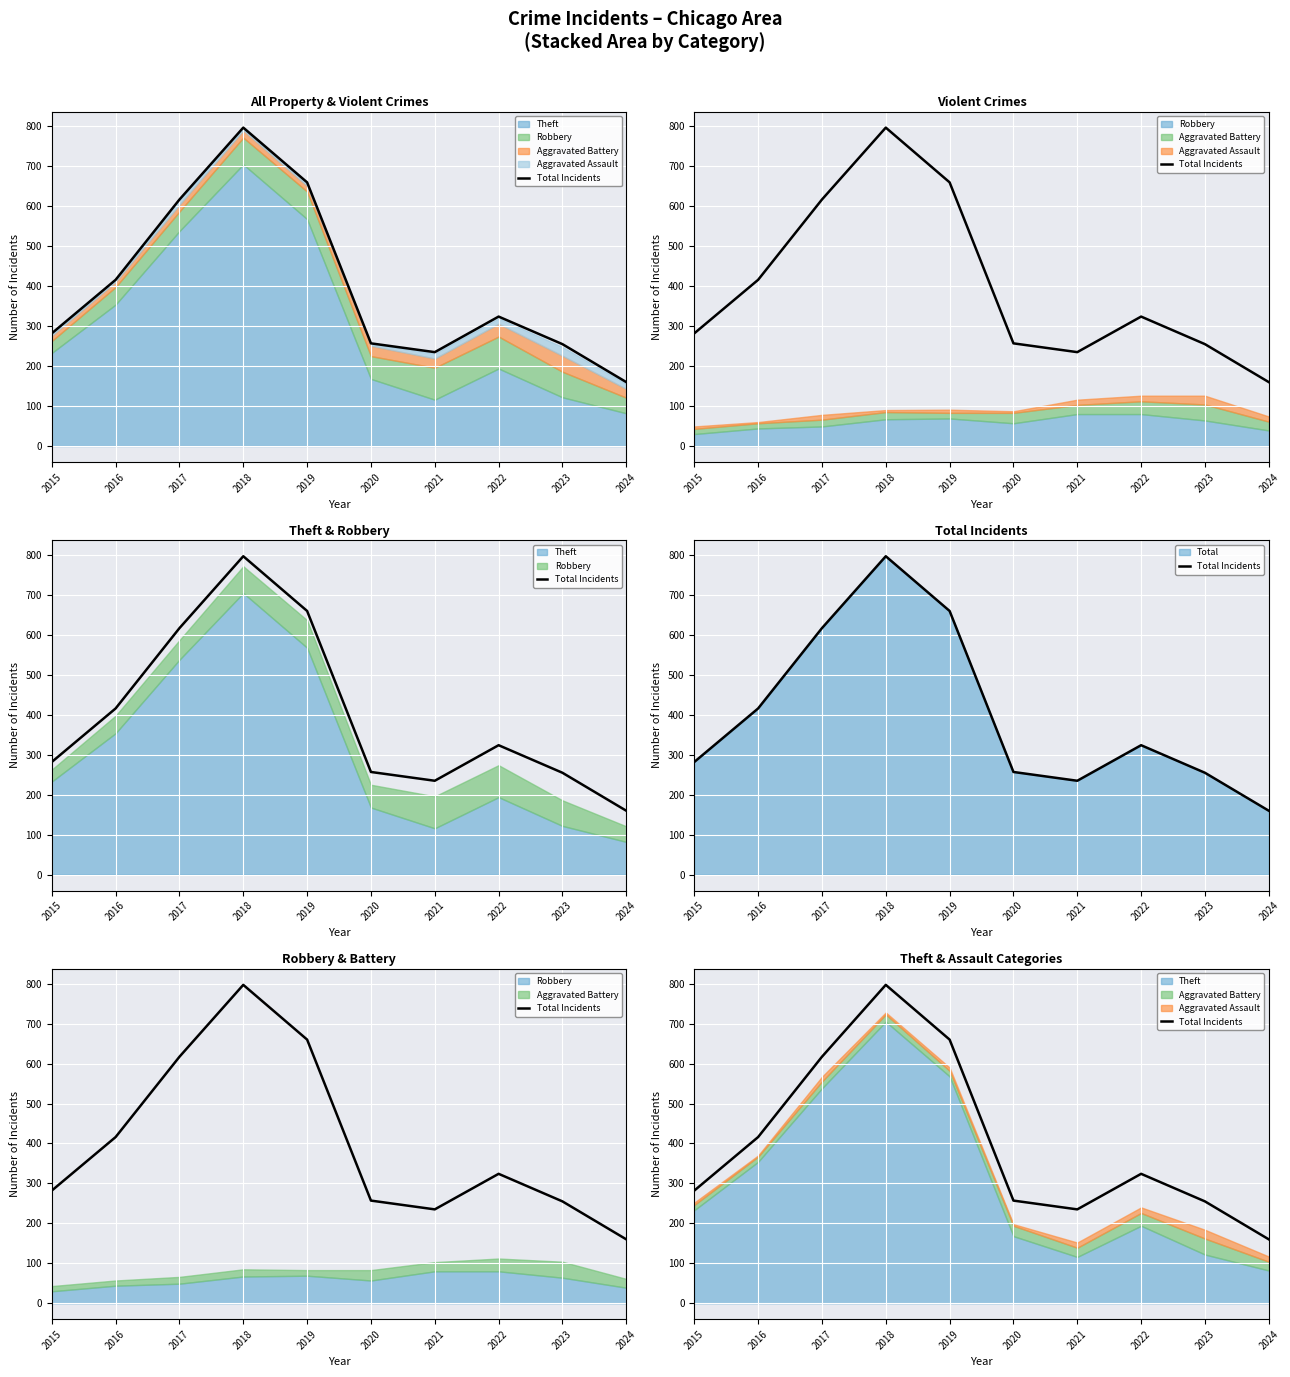

What is the sum of all values?

4003